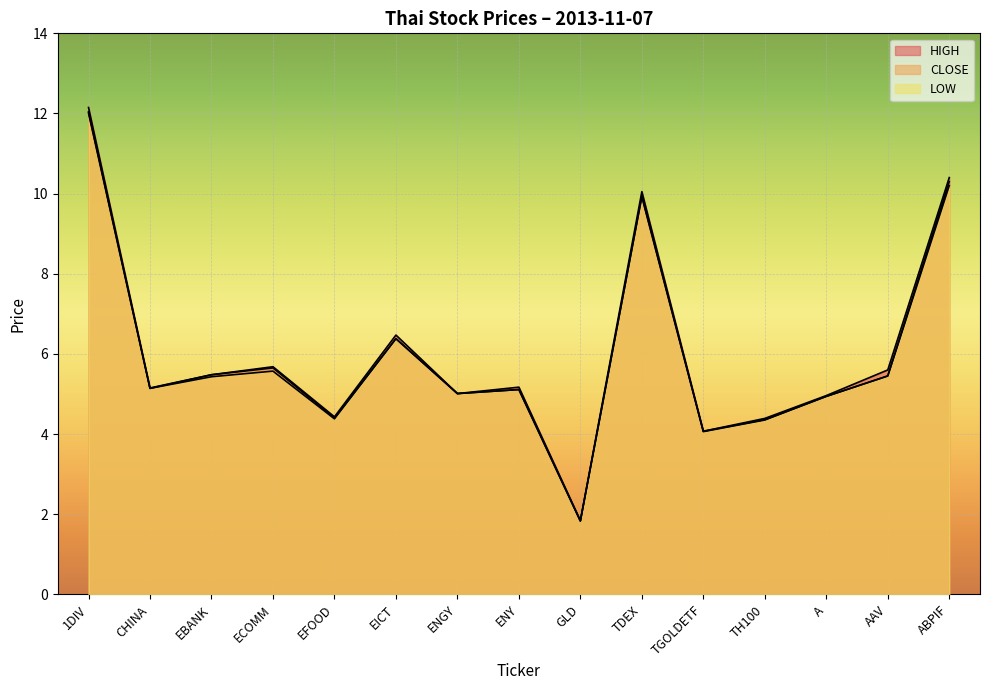

Which series changed the most between 1DIV and EFOOD?

HIGH